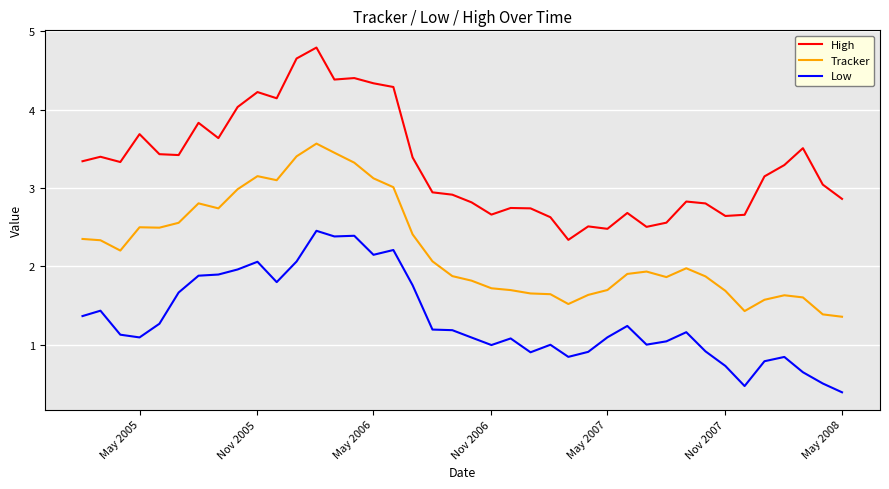

True or false: Low and Tracker intersect in this chart.

False